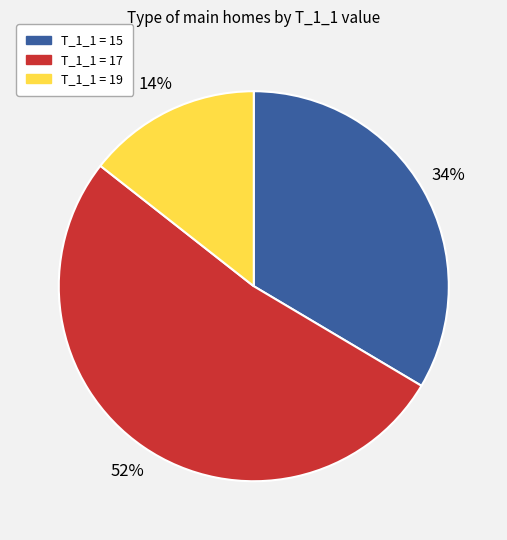

To the nearest percent, what is the difference between the largest and smallest slice percentages?

38%